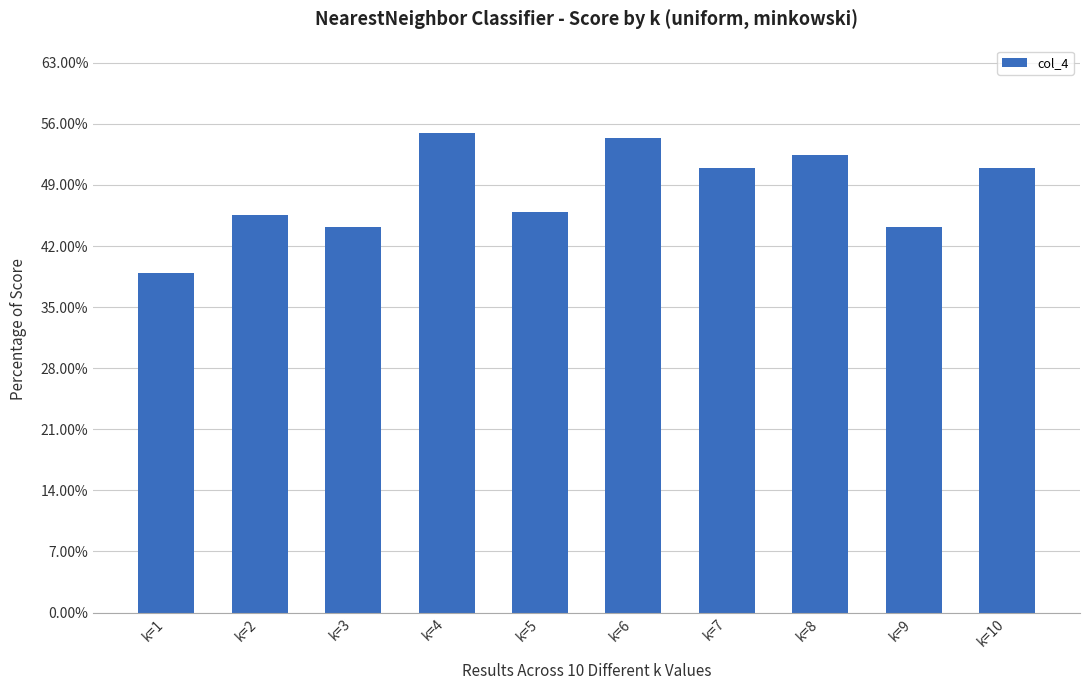

What is the value of the 6th bar from the left?

0.5